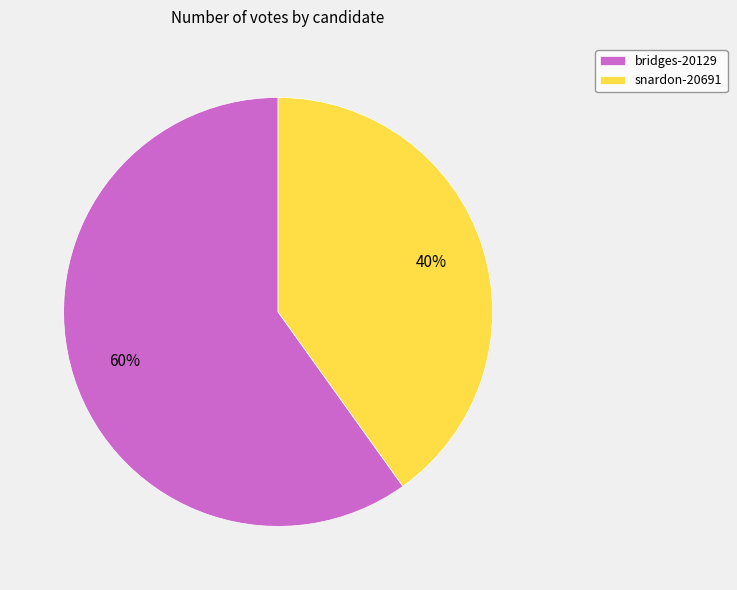

Is it true that snardon-20691 is 40% of the pie?

True